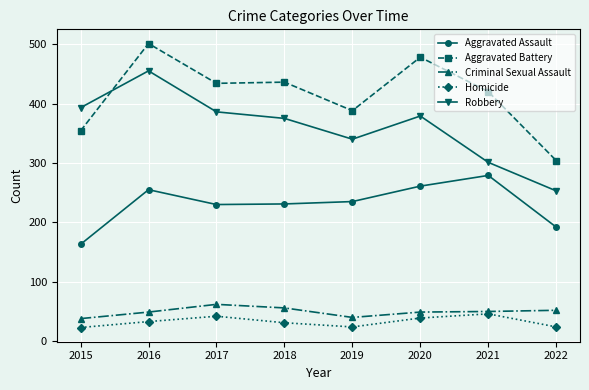

What is the sum of all Aggravated Assault values?

1846